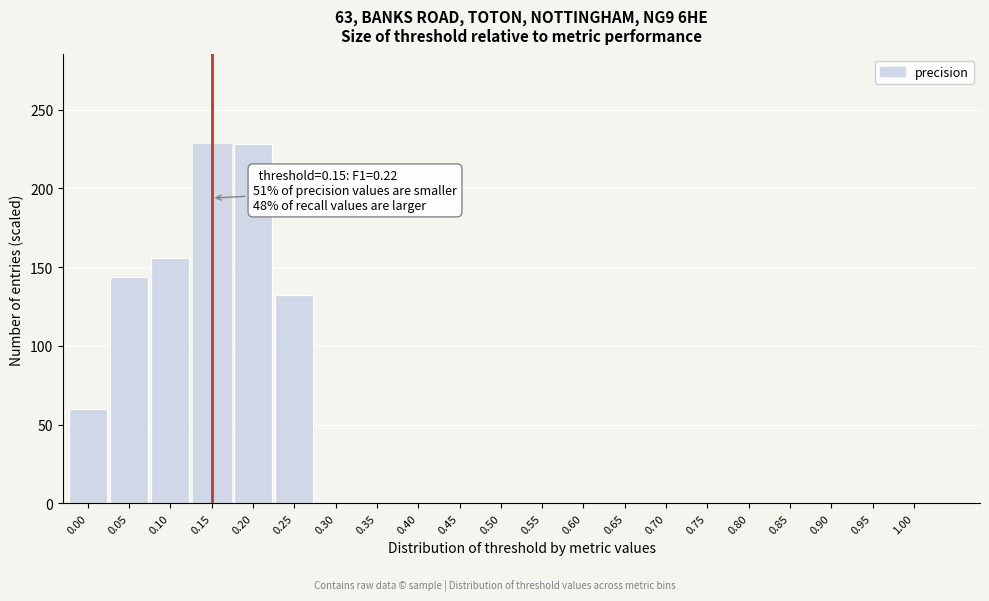

Reading right to left, list all the values displayed in this chart.

1.00=0	0.95=0	0.90=0	0.85=0	0.80=0	0.75=0	0.70=0	0.65=0	0.60=0	0.55=0	0.50=0	0.45=0	0.40=0	0.35=0	0.30=0	0.25=132	0.20=228	0.15=228	0.10=156	0.05=144	0.00=60